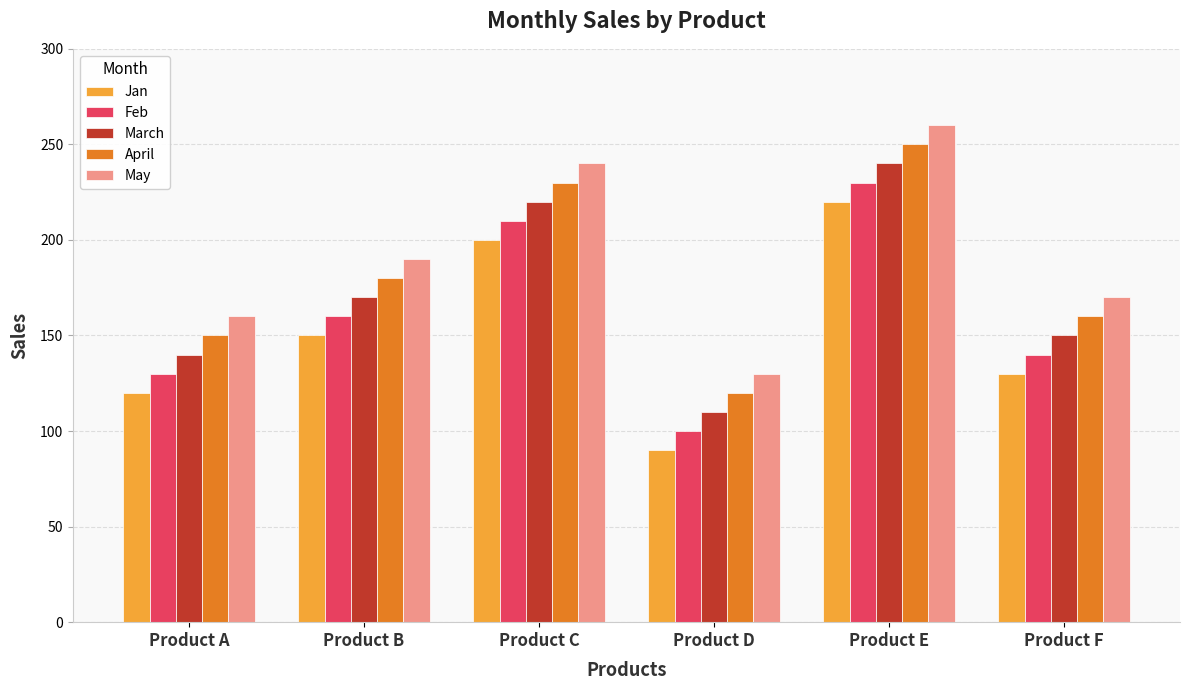

Are the bars grouped side by side (vs. stacked)?

Yes